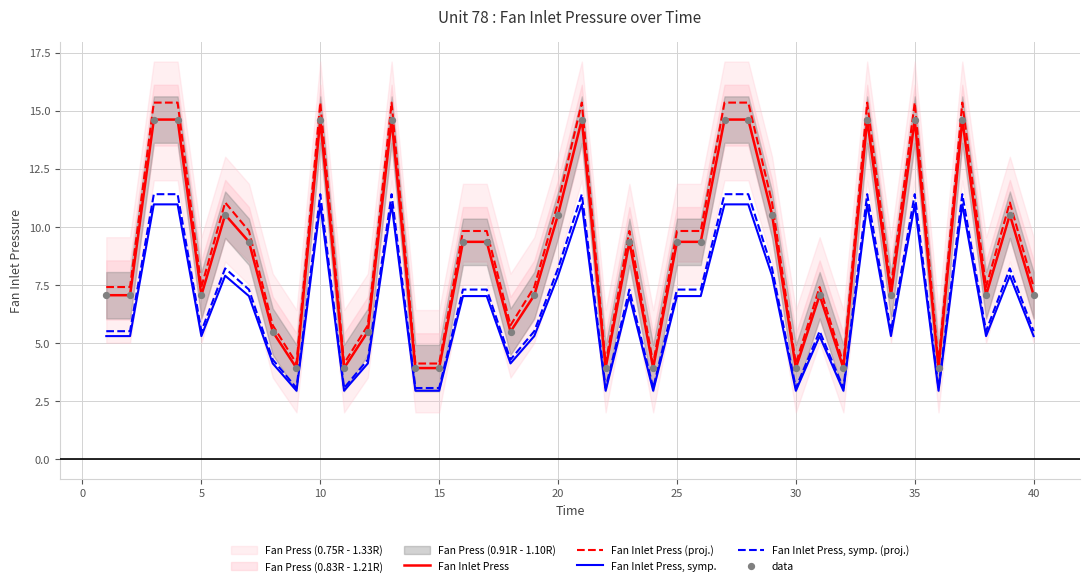

The value of Fan Inlet Press (proj.) at 40 is 7.4. True or false?

True